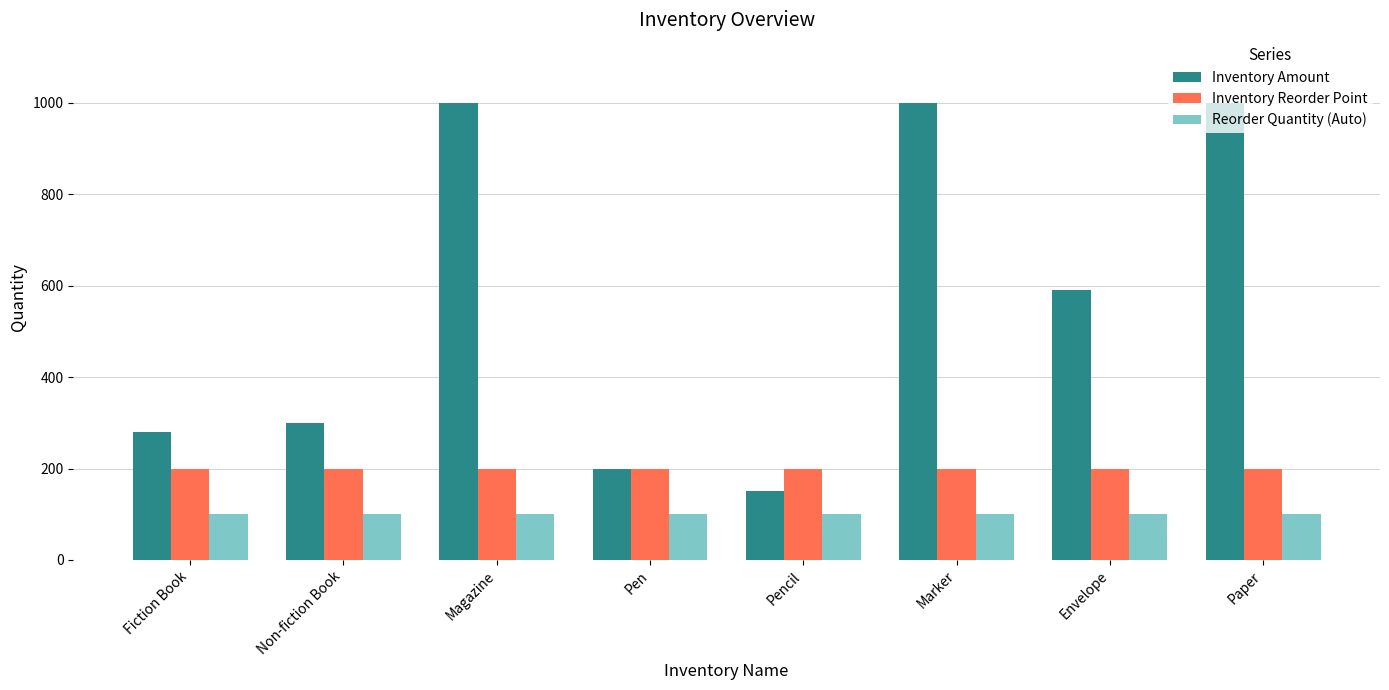

What is the spread (max minus min) of values at Envelope?

490